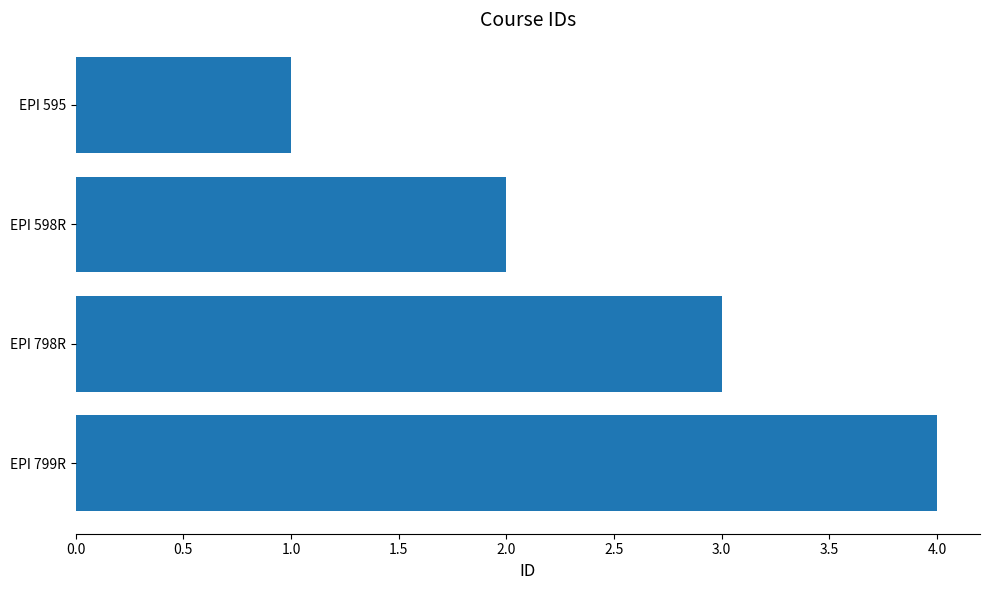

What is the difference between the second highest and minimum values?

2